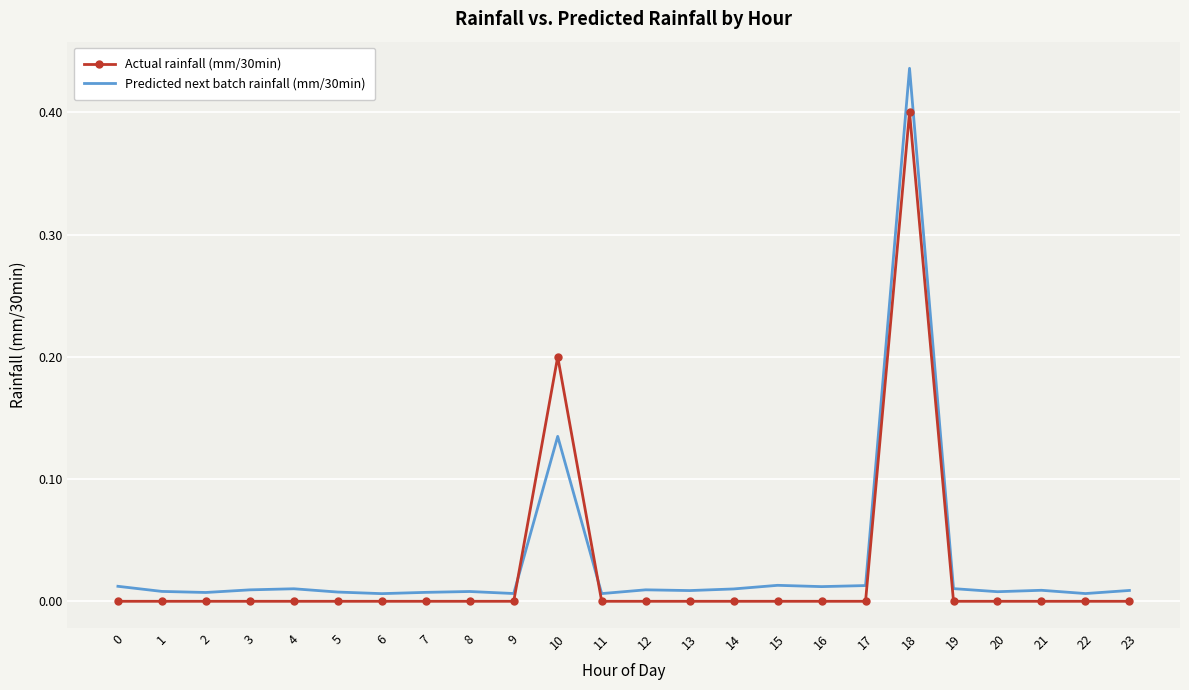

The Predicted next batch rainfall (mm/30min) series shows 0.2 at 18. True or false?

False